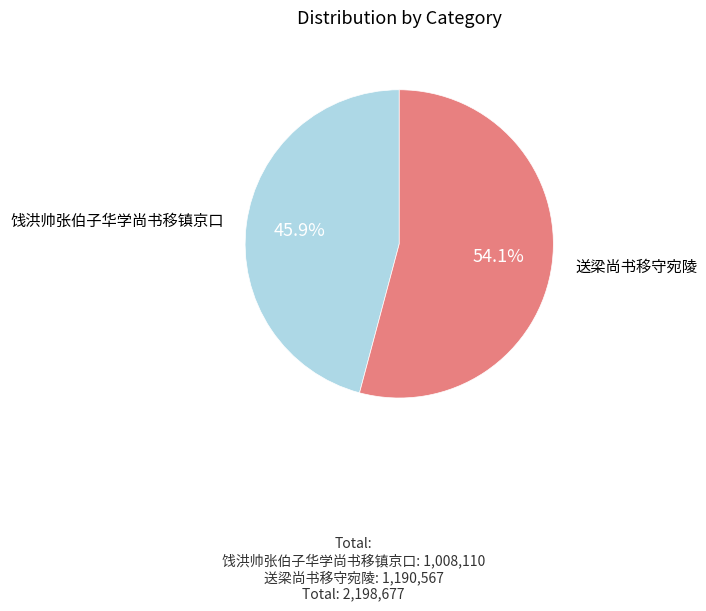

To the nearest percent, what is the difference between the largest and smallest slice percentages?

8%